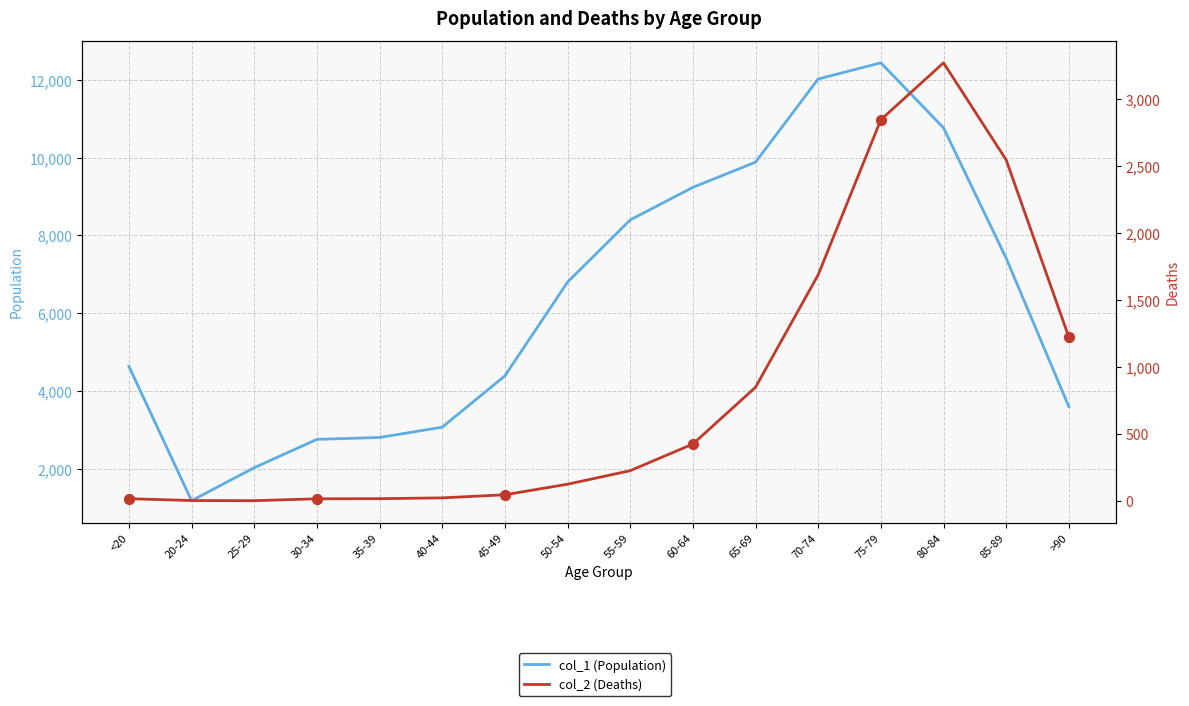

Which series has the largest total across all categories?

col_1 (Population)